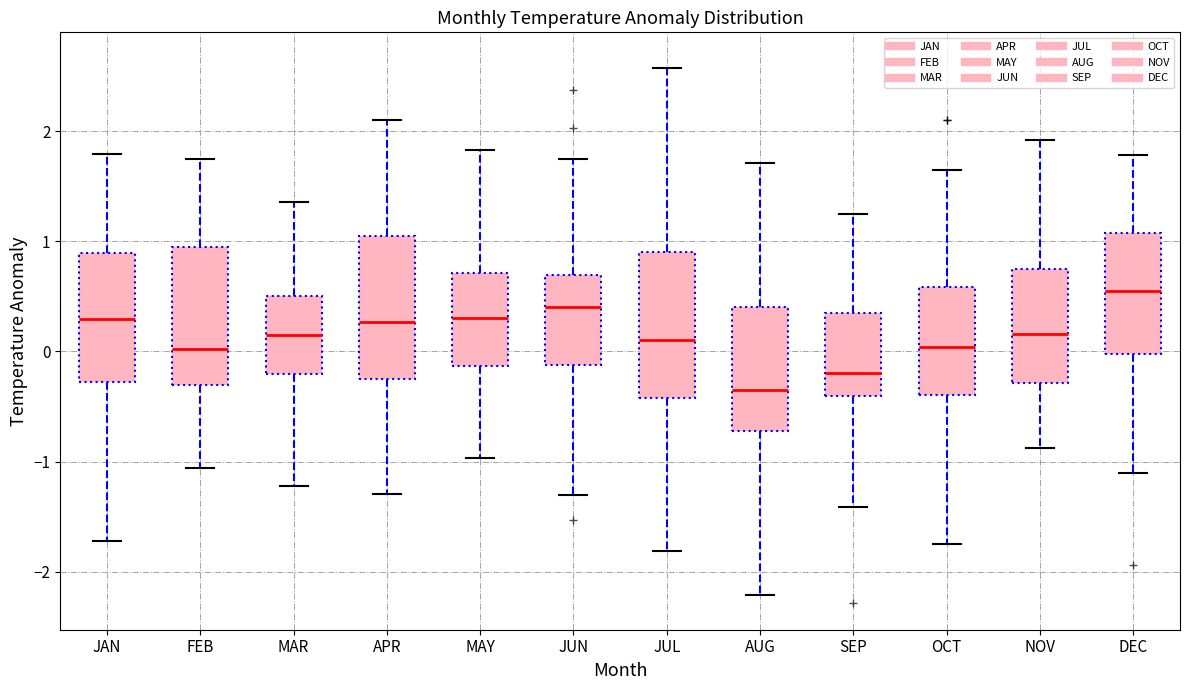

Which box has the lowest median line?

AUG